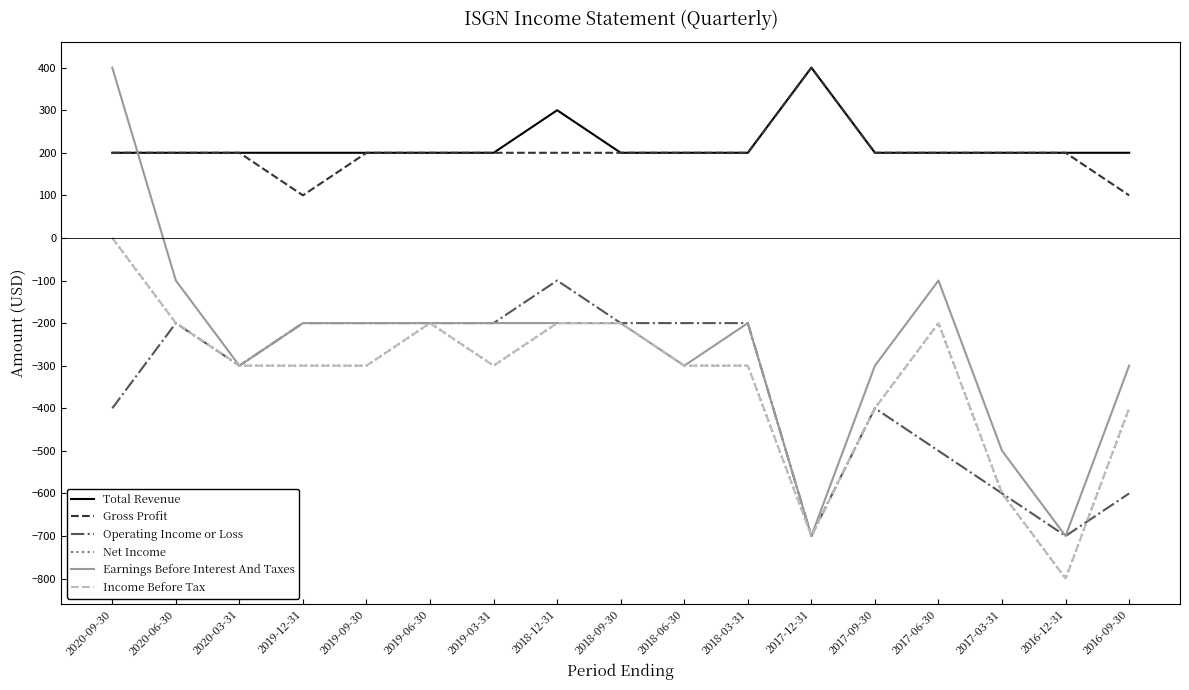

In Total Revenue, how many points are higher than both neighbors (excluding endpoints)?

2